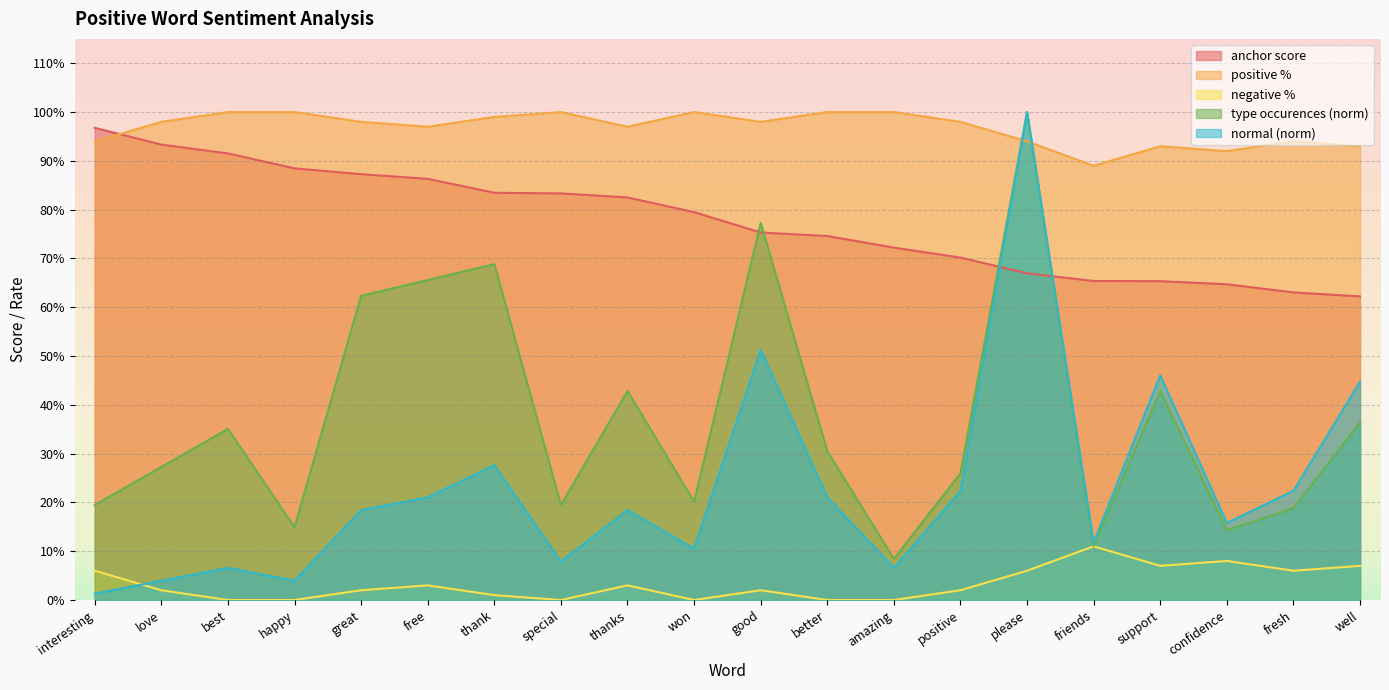

Which series has the widest spread of values?

normal (norm)